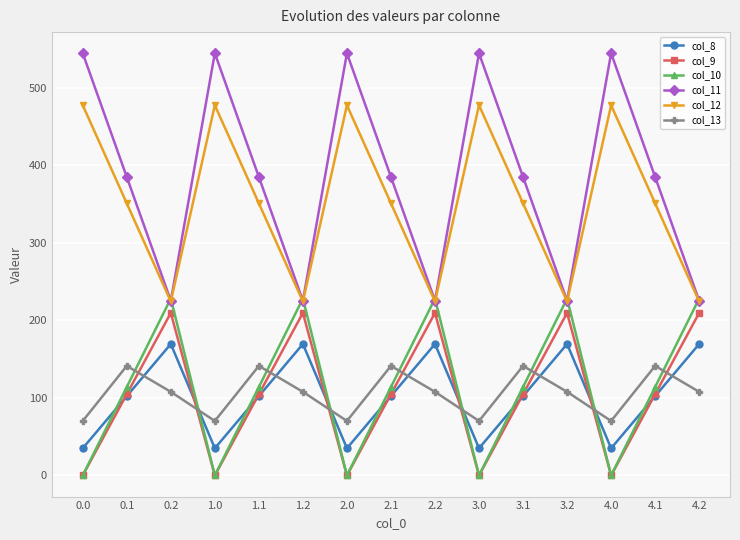

True or false: col_13 has a value of 70.2 at 0.0.

True